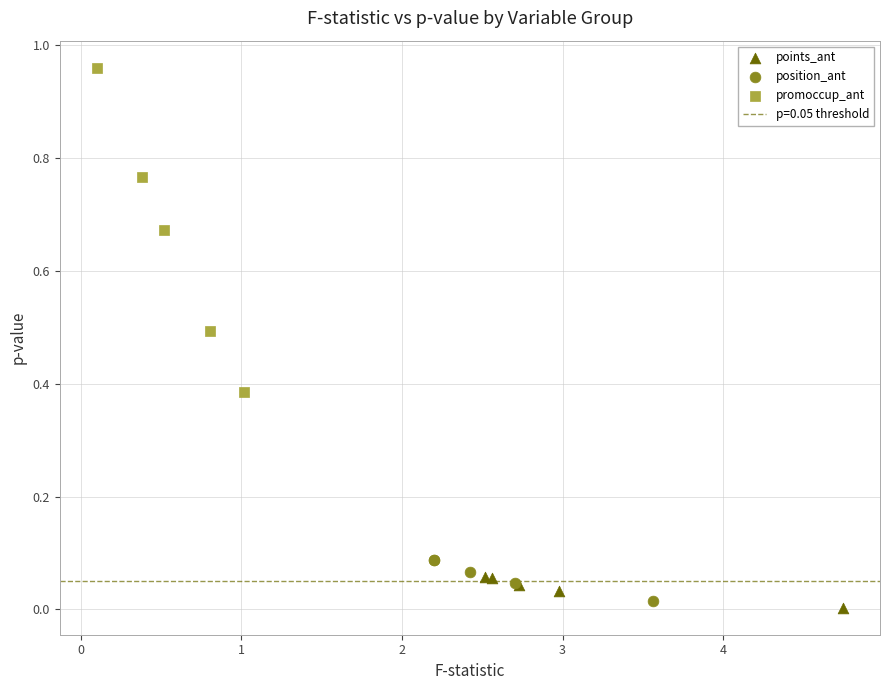

Which series has the widest spread of Y values?

promoccup_ant